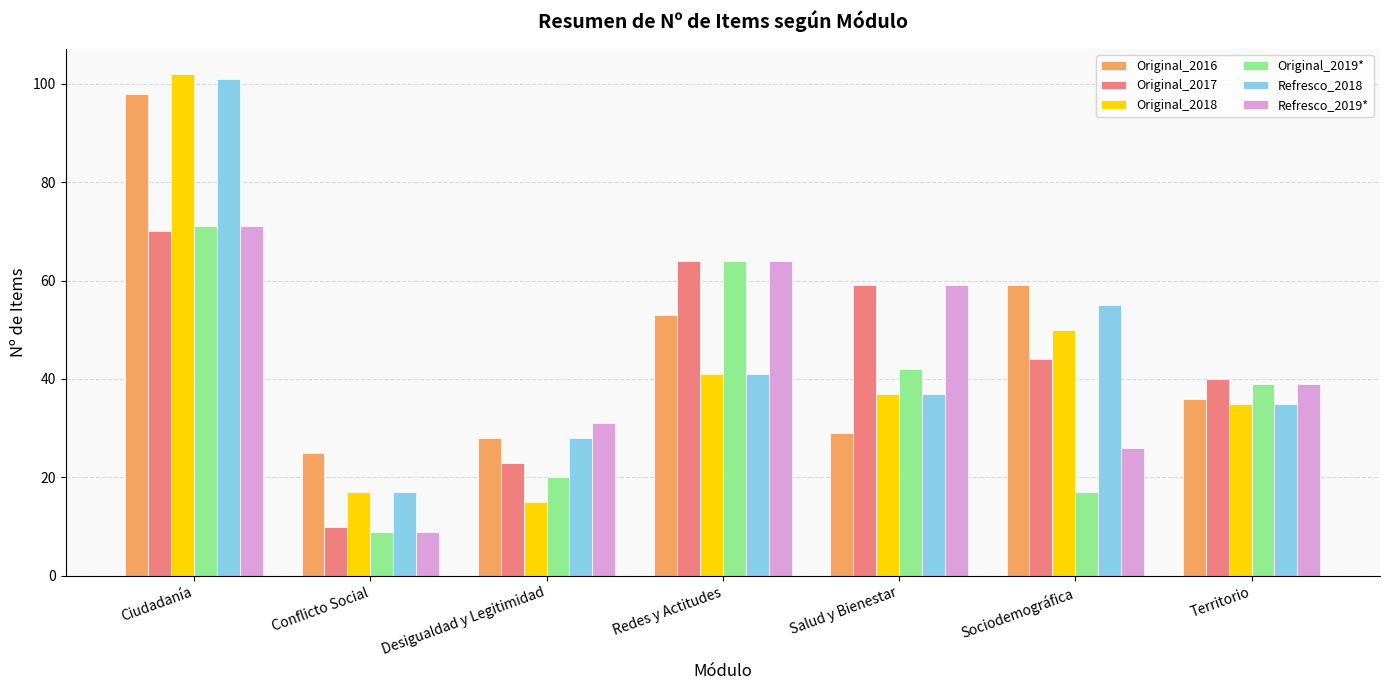

List the labels in order of Refresco_2019* value, largest first.

Ciudadanía, Redes y Actitudes, Salud y Bienestar, Territorio, Desigualdad y Legitimidad, Sociodemográfica, Conflicto Social